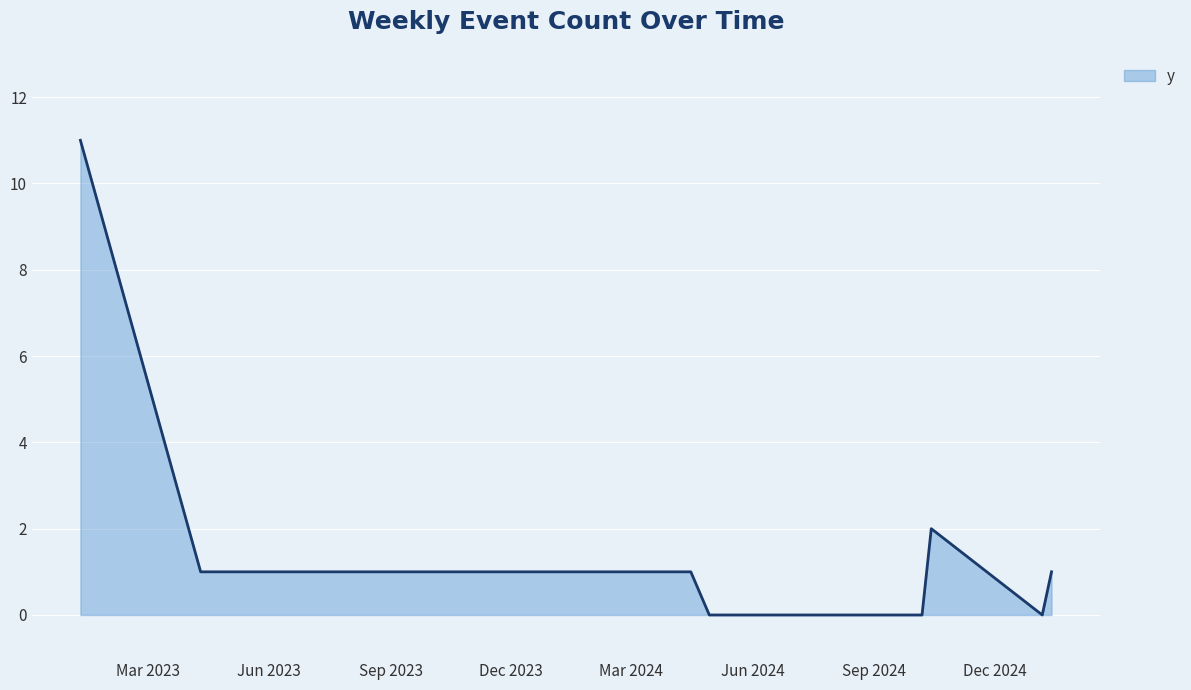

What is the maximum value shown in the chart?

11